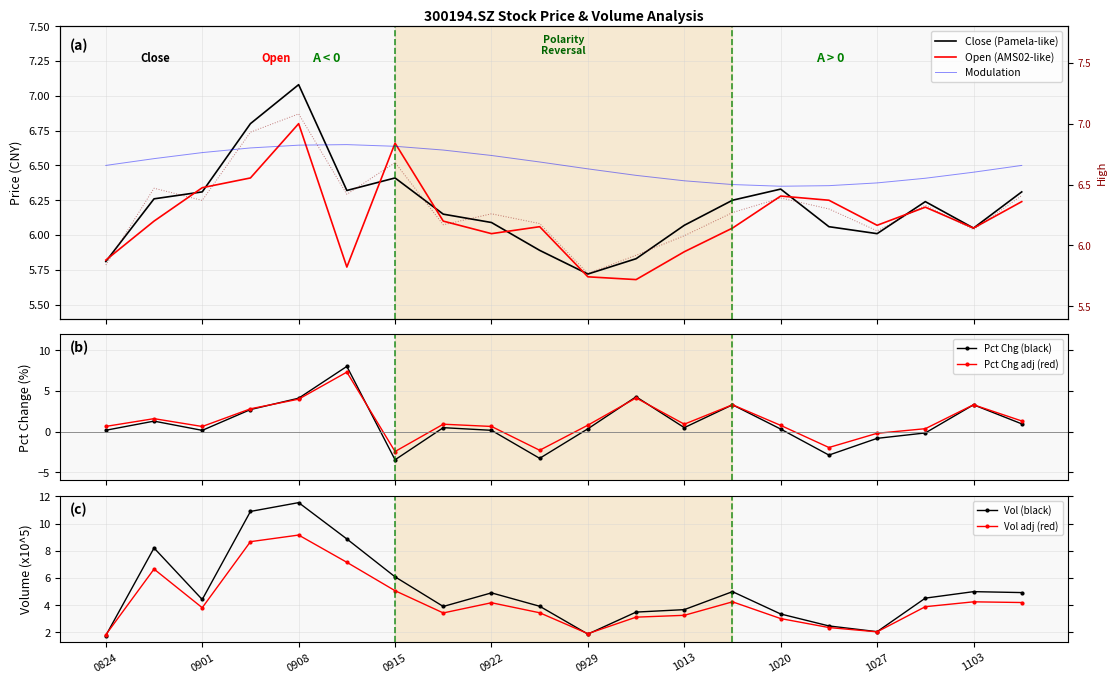

Where is the first local minimum for Vol (black)?

0901